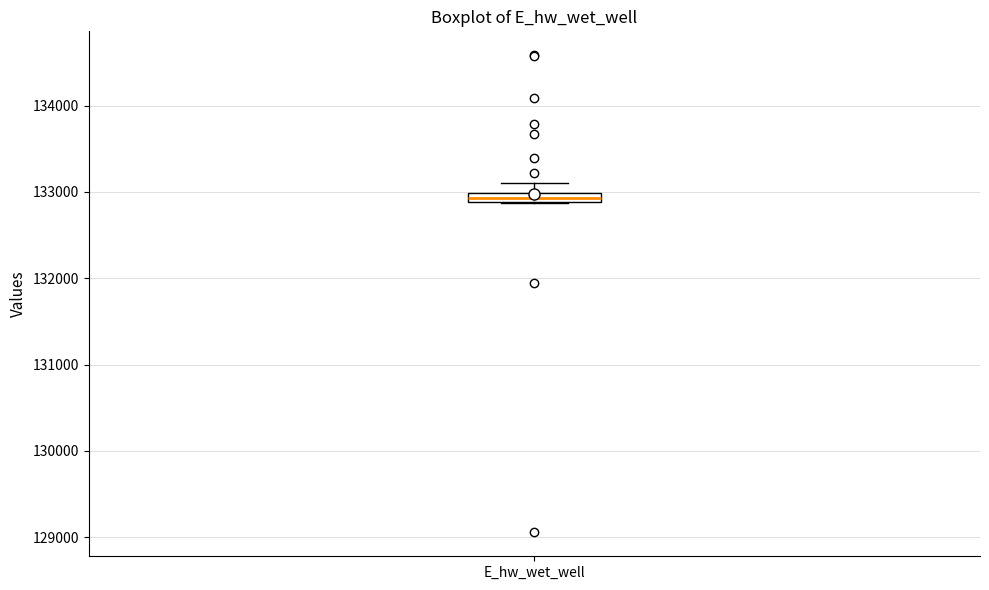

Where does the upper whisker of the box for E_hw_wet_well end on the y-axis? The values are not printed on the chart, so give them approximately, as read against the axis.

133100